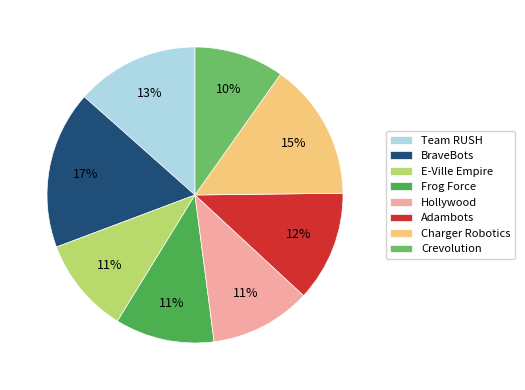

True or false: Crevolution accounts for 19% of the total.

False